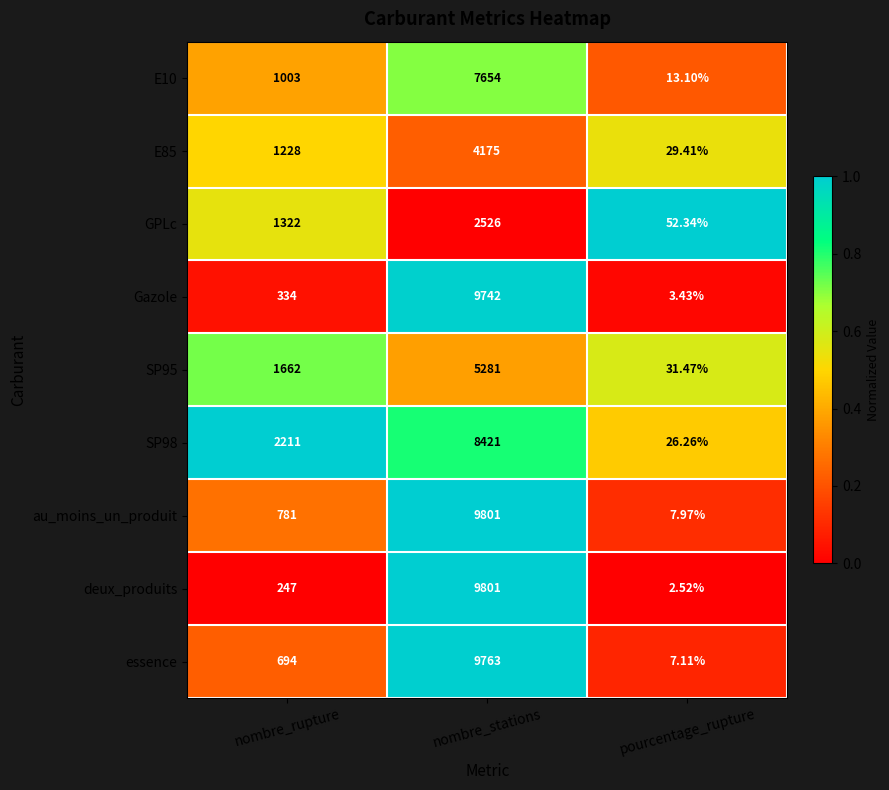

Which series has the largest range (max minus min)?

deux_produits